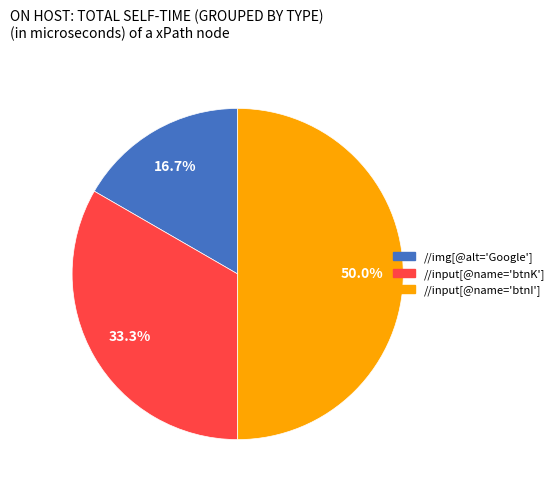

To the nearest percent, what percentage of the pie is //img[@alt='Google']?

17%